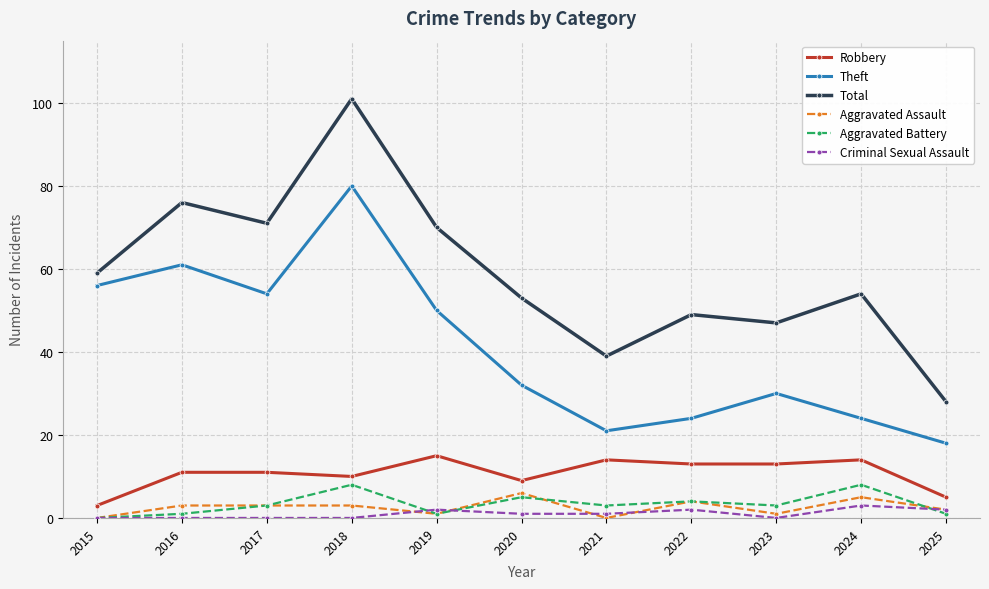

What is the average value of the Total series?

59